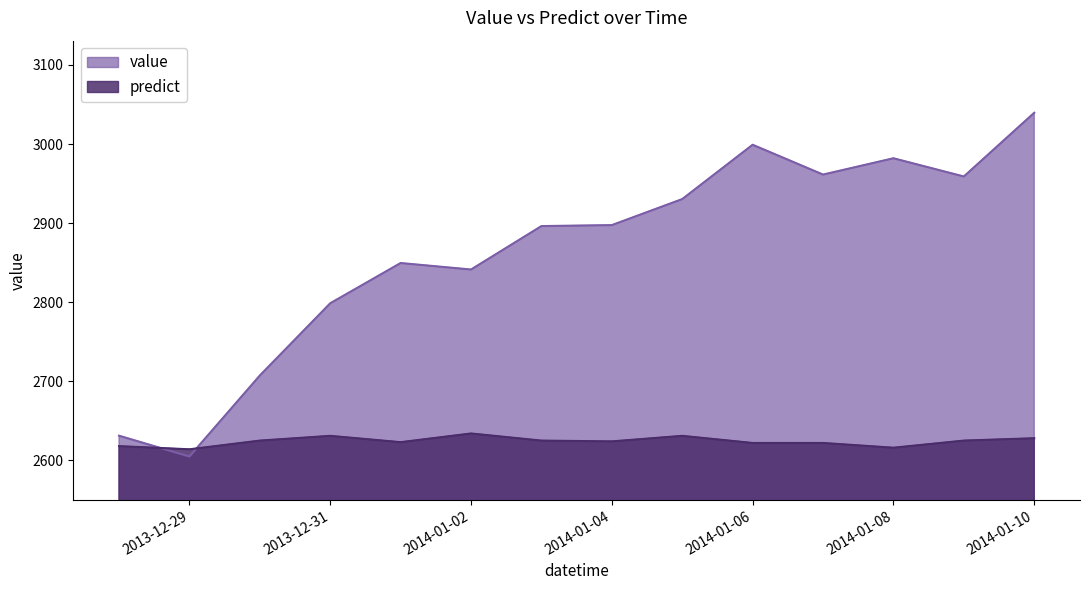

How many lines are shown in the chart?

2